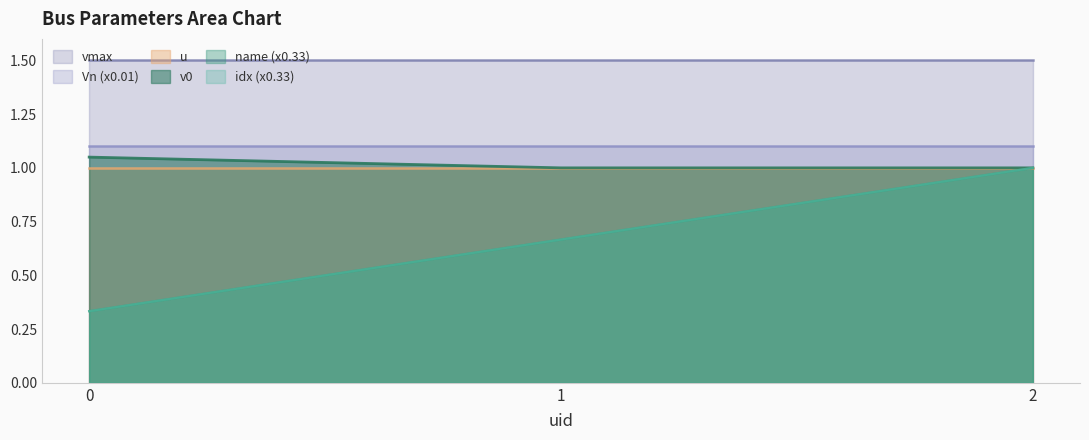

How many lines are shown in the chart?

6